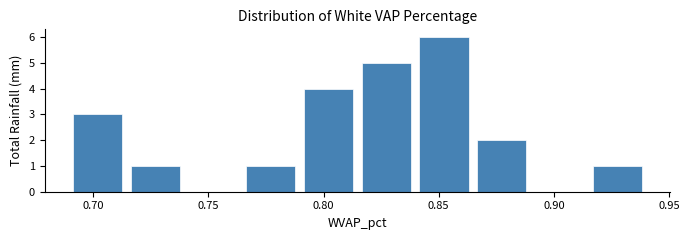

Reading left to right, transcribe this chart: for each bar, give the range it covers on the x-axis and its height. Neither the bar edges nor the heights are printed on the chart, so give them approximately, as read against the axes.

0.690 to 0.715: 3
0.715 to 0.740: 1
0.740 to 0.765: 0
0.765 to 0.790: 1
0.790 to 0.815: 4
0.815 to 0.840: 5
0.840 to 0.865: 6
0.865 to 0.890: 2
0.890 to 0.915: 0
0.915 to 0.940: 1